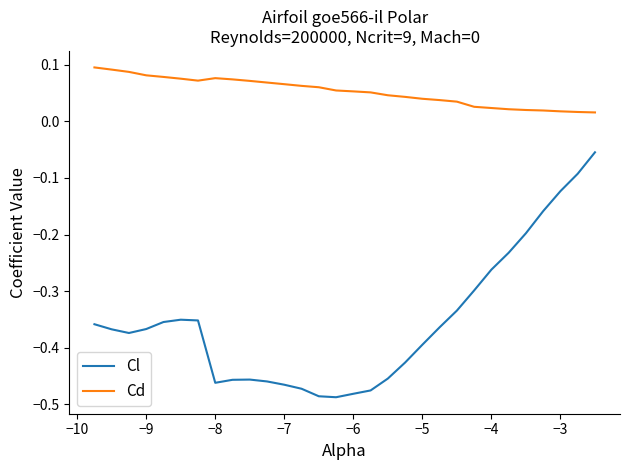

True or false: Cd and Cl intersect in this chart.

False